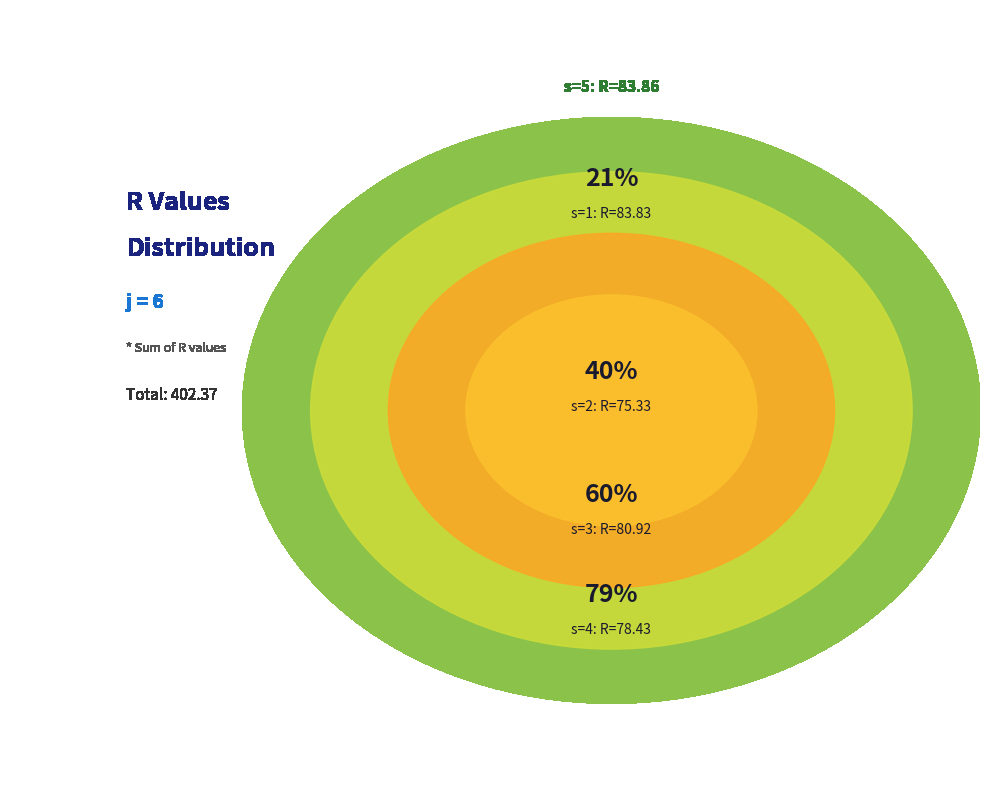

Is there any slice that represents more than half of the pie?

No